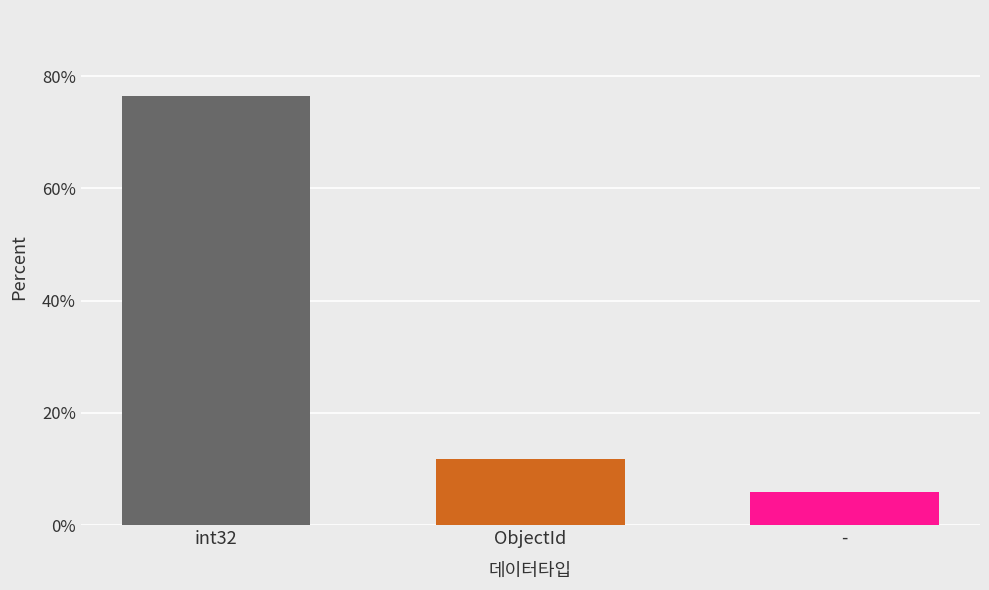

Does the chart contain stacked bars?

No